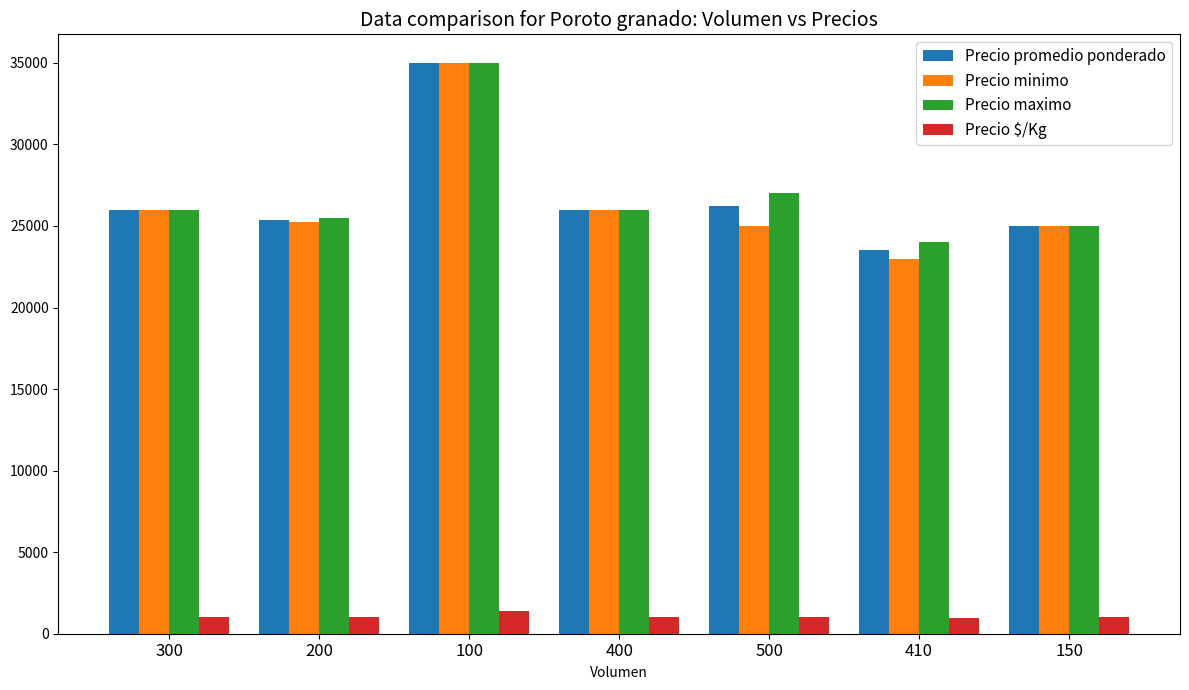

What is the difference between the second highest and second lowest values in the Precio $/Kg series?

48